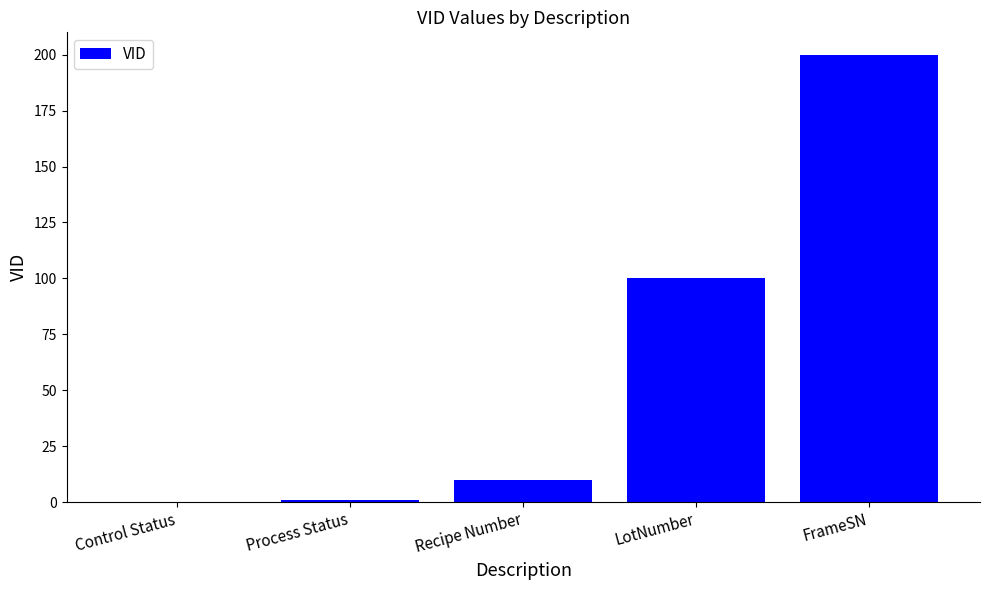

Read the value at FrameSN.

200